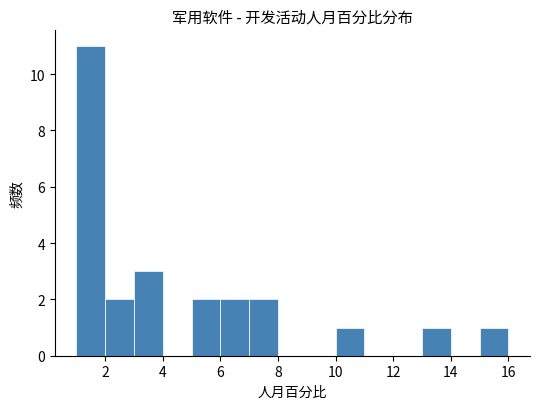

Over which range of the x-axis is the bar tallest?

1 to 2